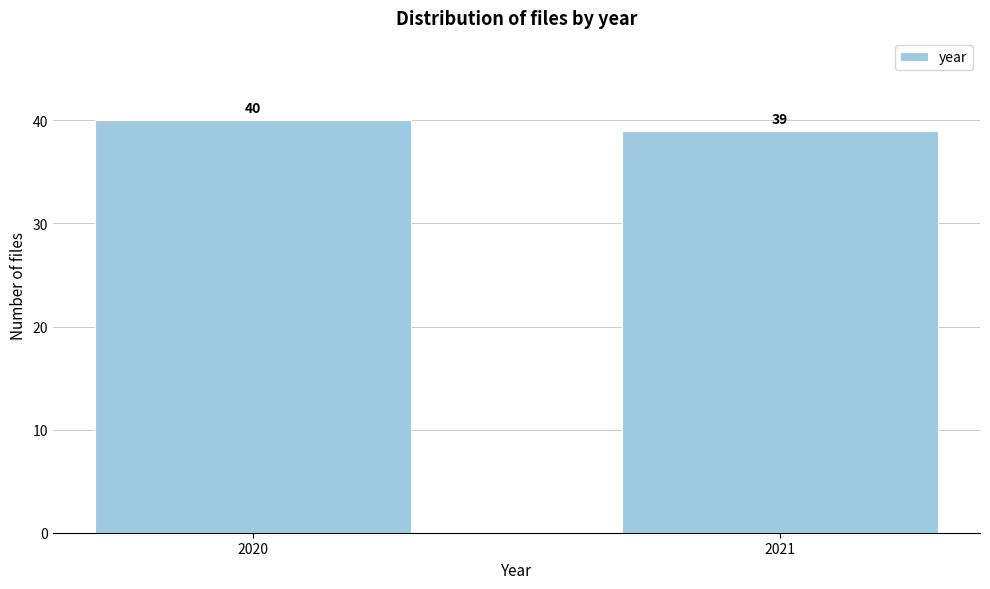

Reading left to right, extract all data points from this chart.

40	39